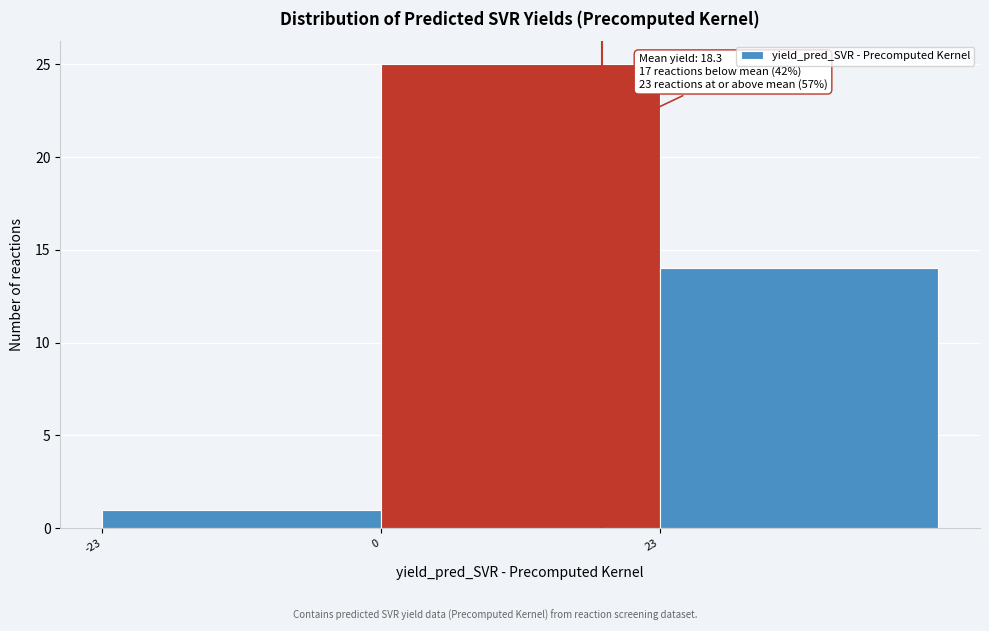

Over which range of the x-axis is the bar tallest?

0 to 23